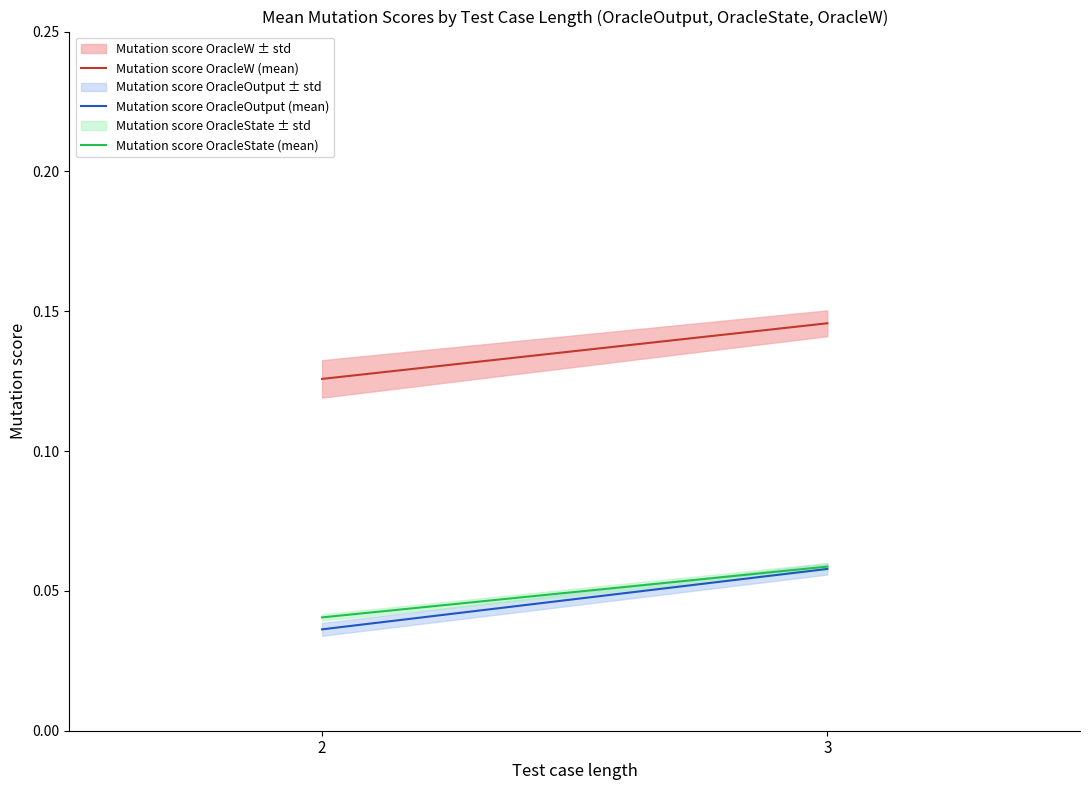

How many series are shown in this chart?

3